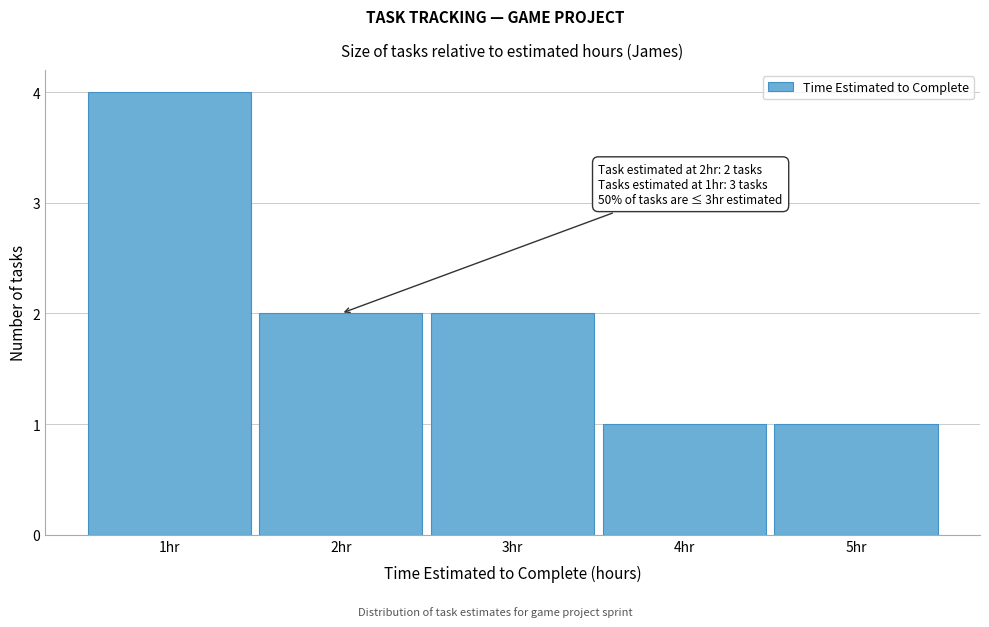

Over which range of the x-axis is the bar tallest?

0.5 to 1.5